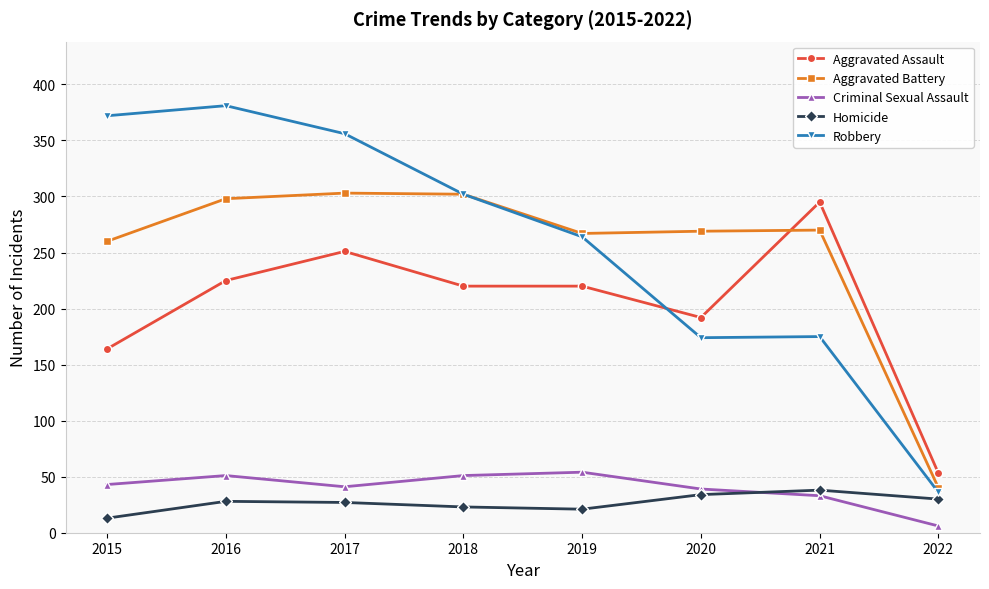

Is this an area chart (filled region under the line)?

No